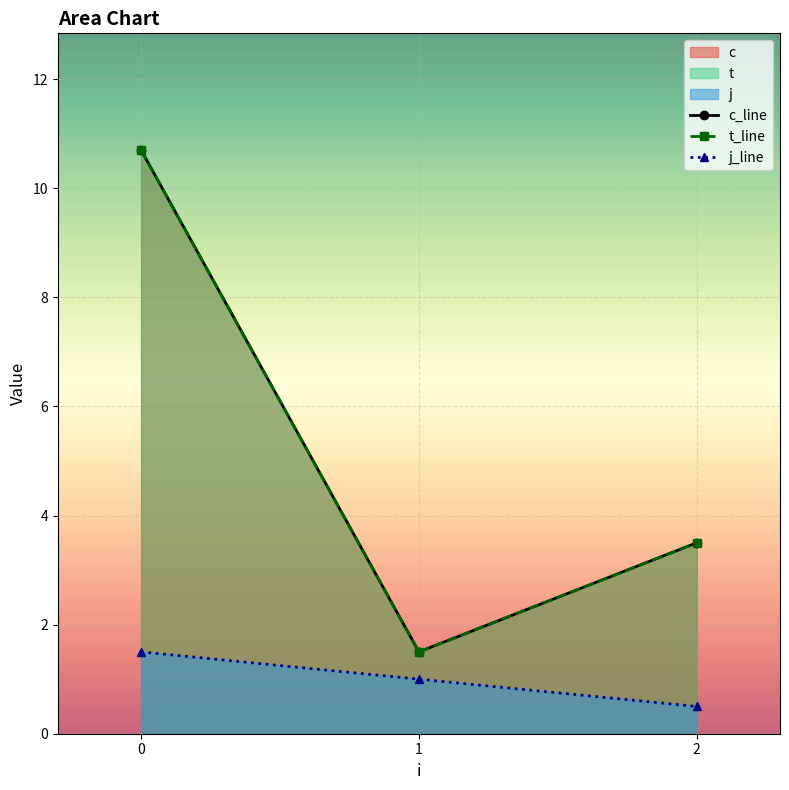

What is the sum of all c_line values?

15.7